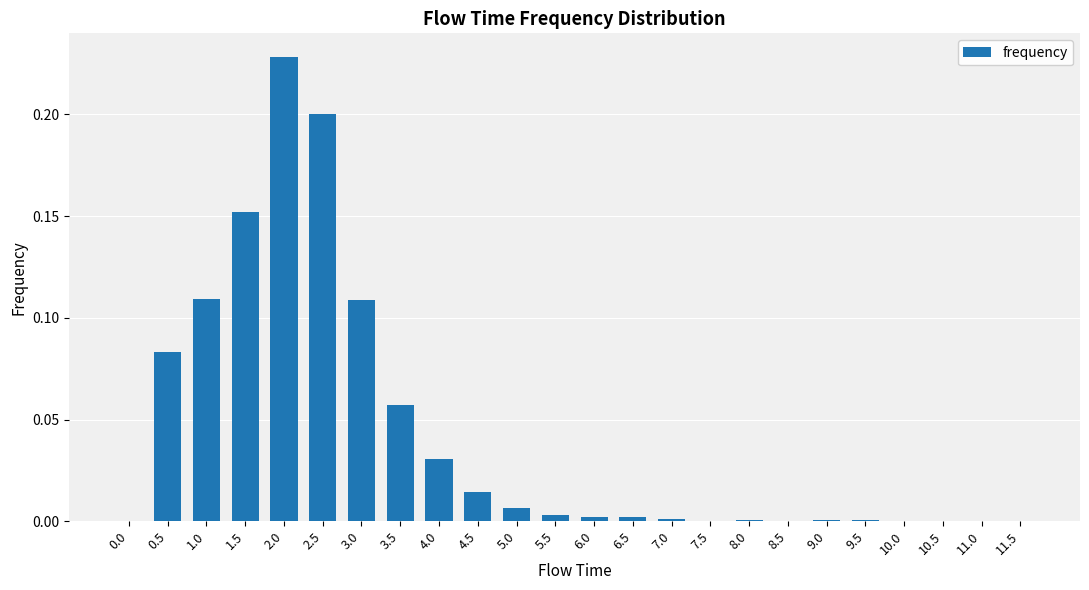

Between 1.5 and 3.5, which is larger?

1.5